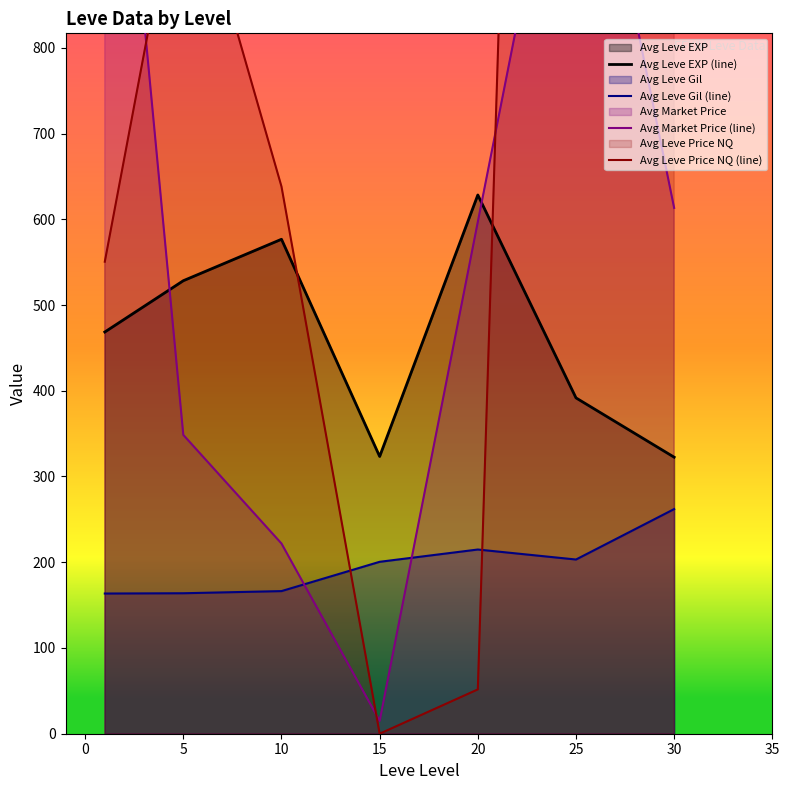

Rank the series by their maximum value, from highest to lowest.

Avg Leve Price NQ (line), Avg Market Price (line), Avg Leve EXP (line), Avg Leve Gil (line)